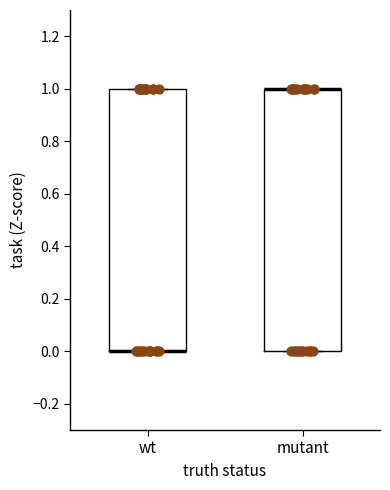

Reading left to right, read every box against the y-axis: the position of its median line, the range the box covers, and the ends of its whiskers. The values are not printed on the chart, so give them approximately, as read against the axis.

wt: median 0 (drawn on the box's lower edge), box 0 to 1, whiskers 0 to 1
mutant: median 1 (drawn on the box's upper edge), box 0 to 1, whiskers 0 to 1